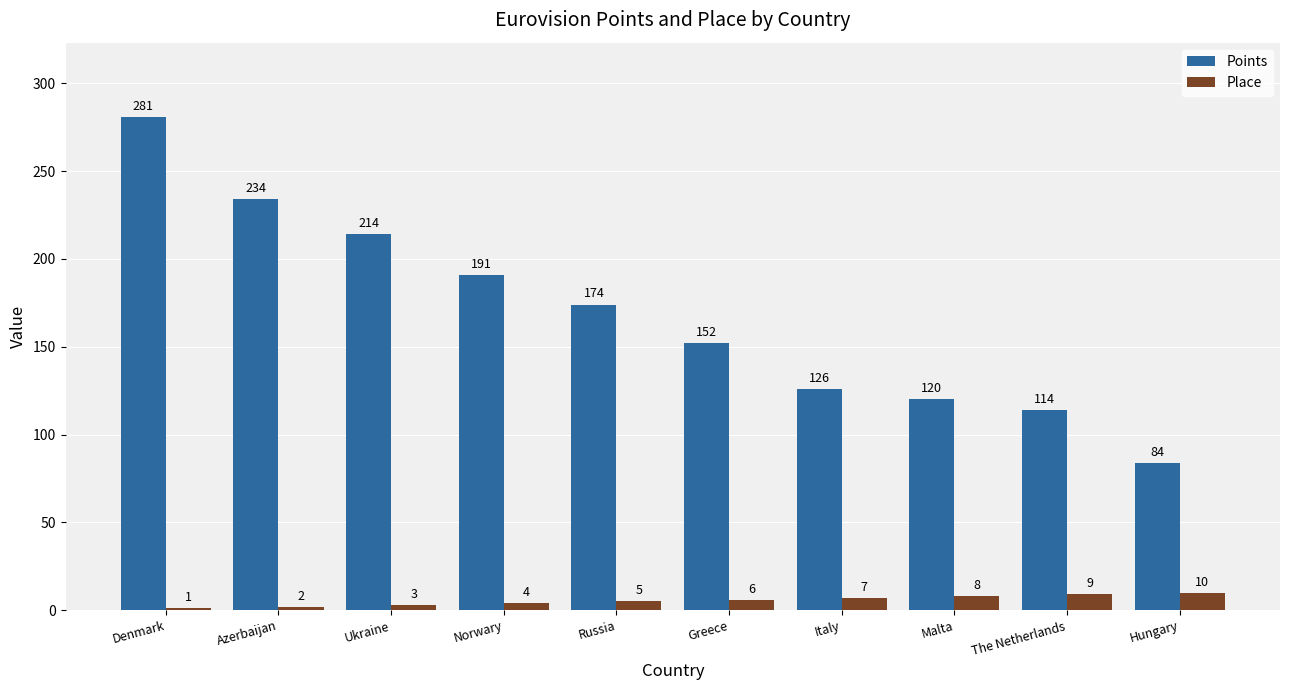

What is the label of the 2nd bar from the right?

The Netherlands